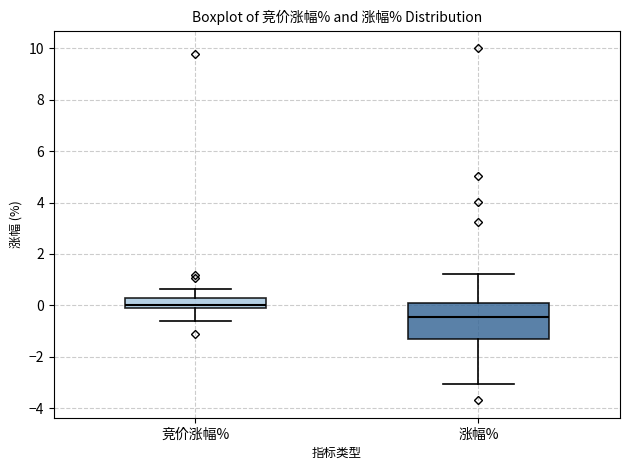

Comparing the boxes themselves (not the whiskers), which one is the tallest?

涨幅%